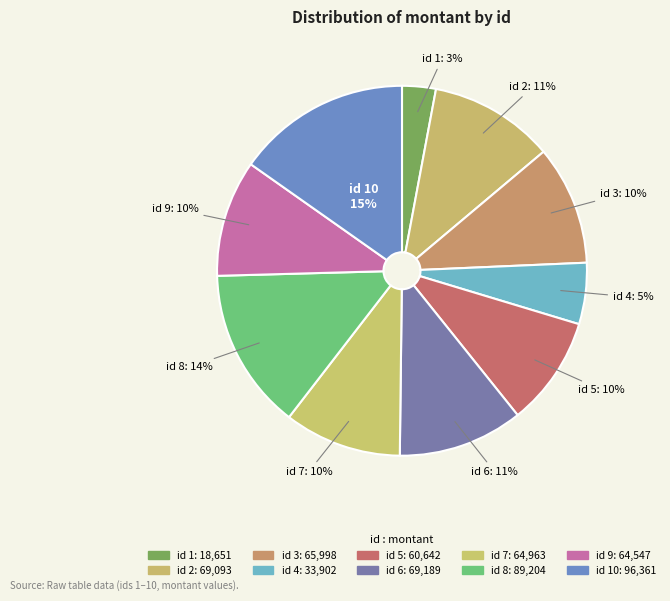

How many segments does this pie chart have?

10